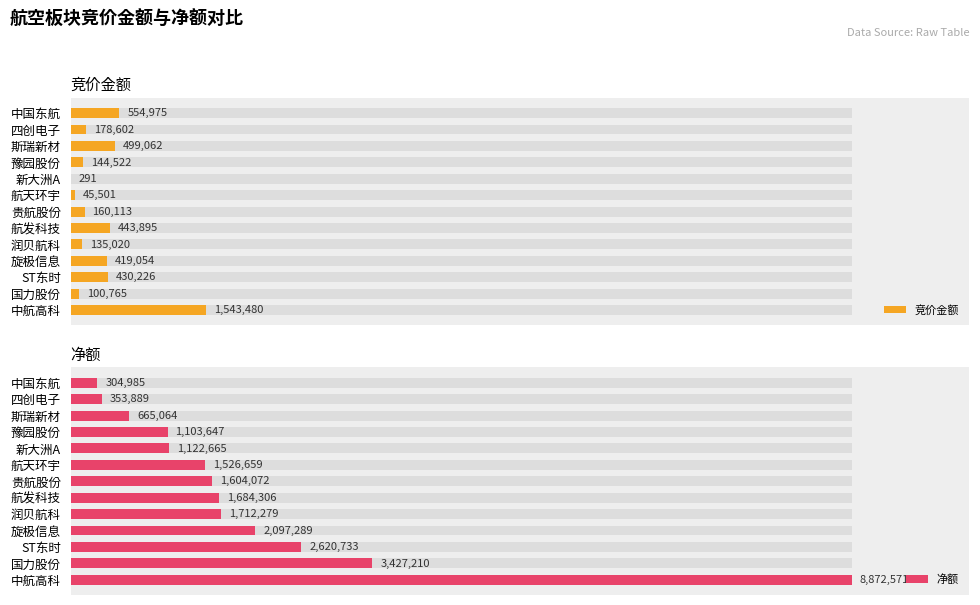

Does the chart contain any negative values?

No